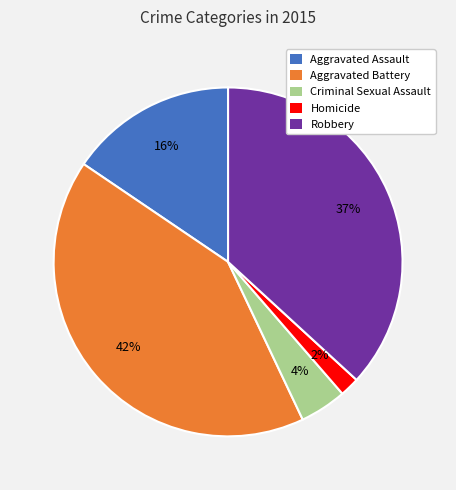

Count the number of slices in the pie.

5